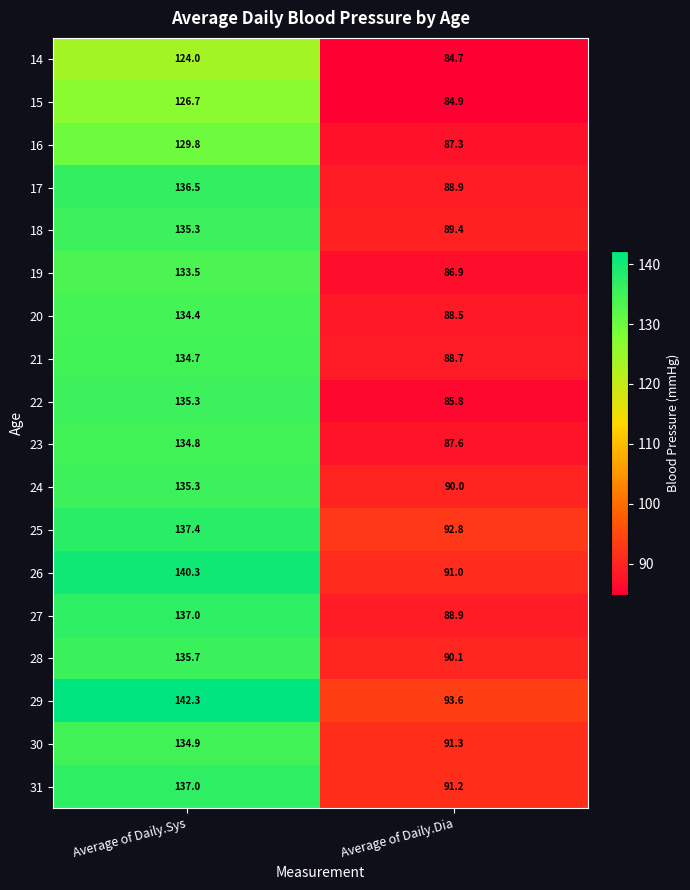

What is the difference between the highest and lowest values at Average of Daily.Dia?

8.9